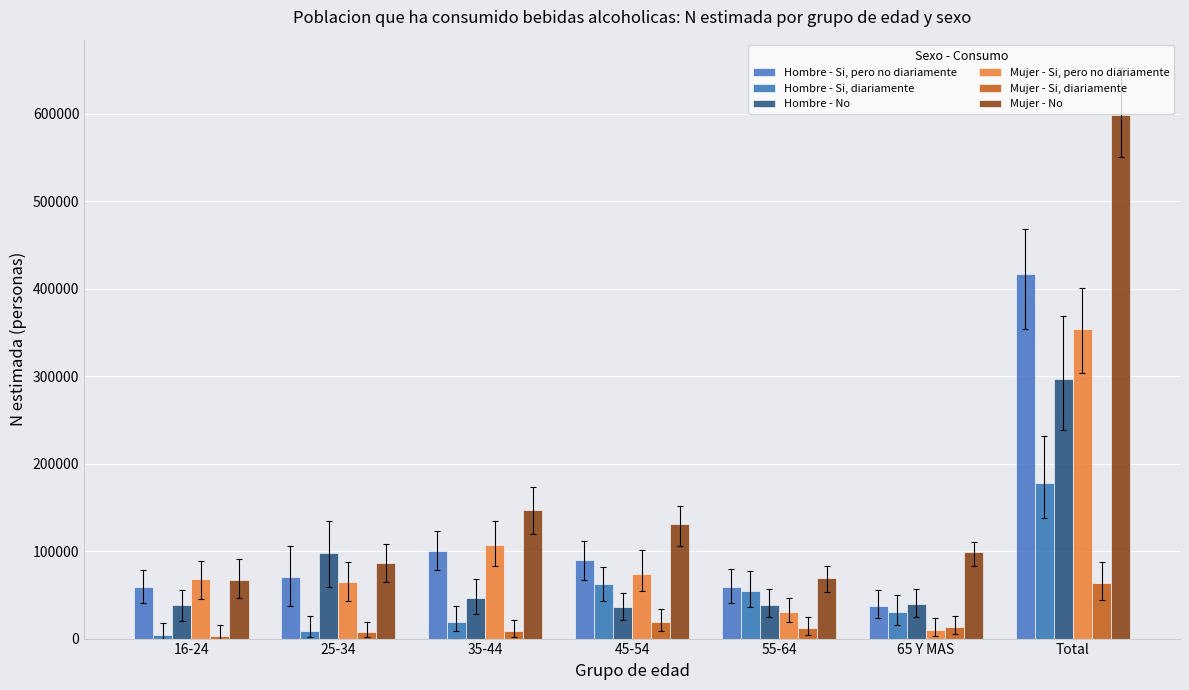

What is the label of the 1st bar from the right?

Total